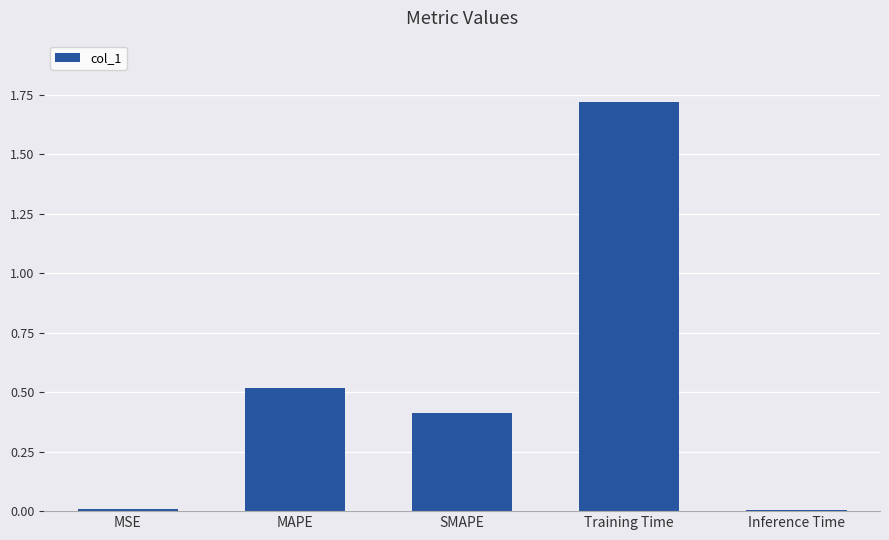

What is the label of the 5th bar from the right?

MSE